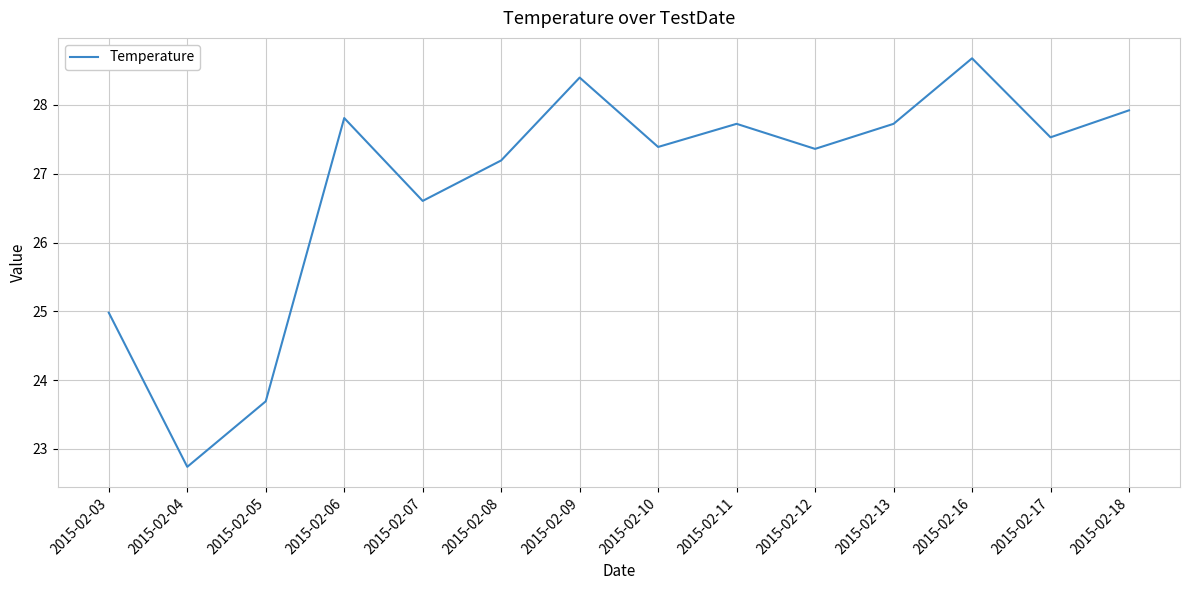

What is the ratio of the value at 2015-02-06 to the value at 2015-02-05?

1.2